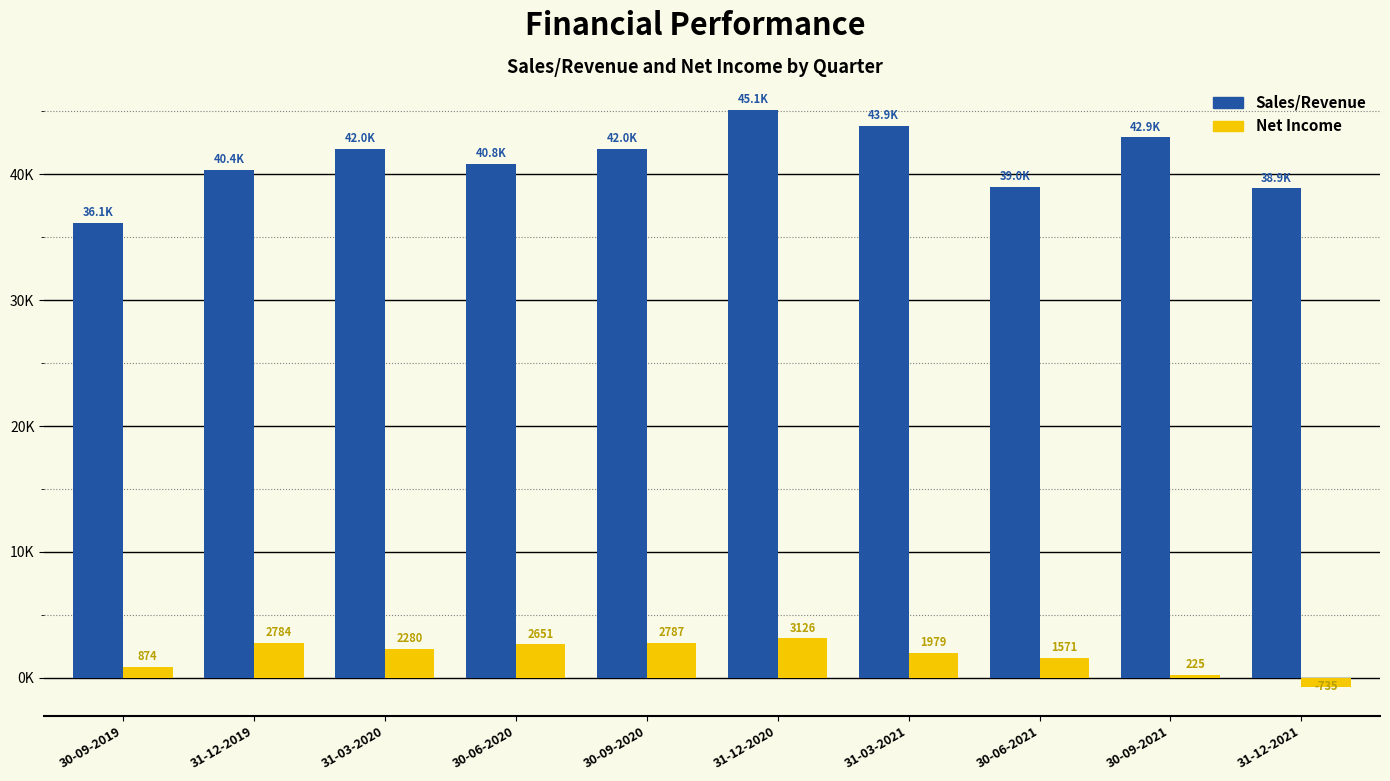

Which series has the largest total across all categories?

Sales/Revenue